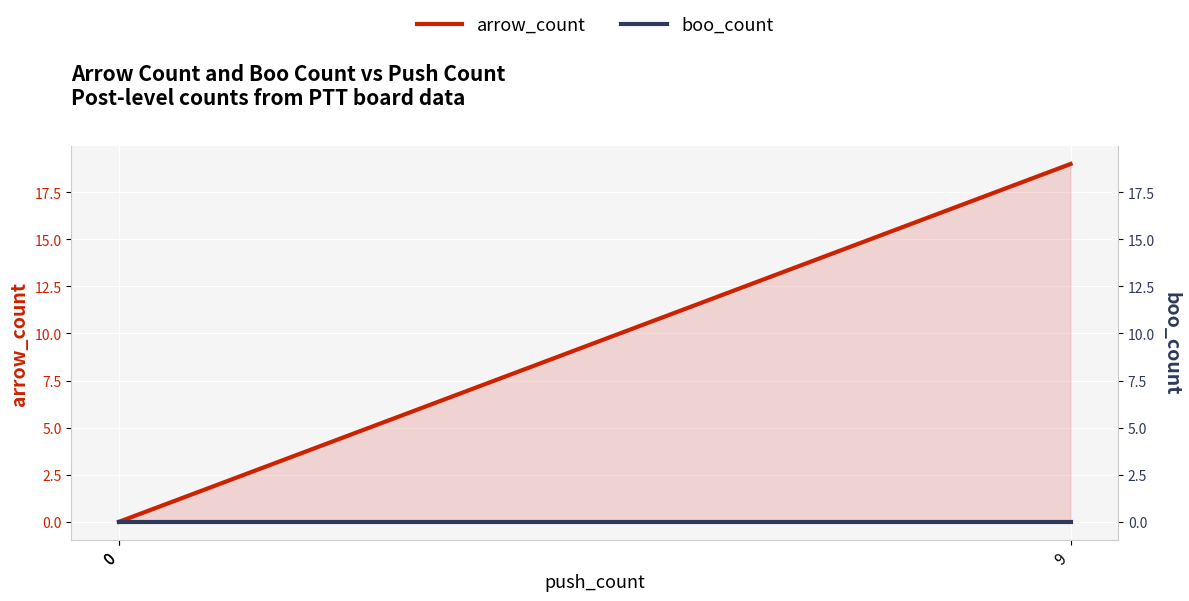

The boo_count series shows 0 at 9. True or false?

True